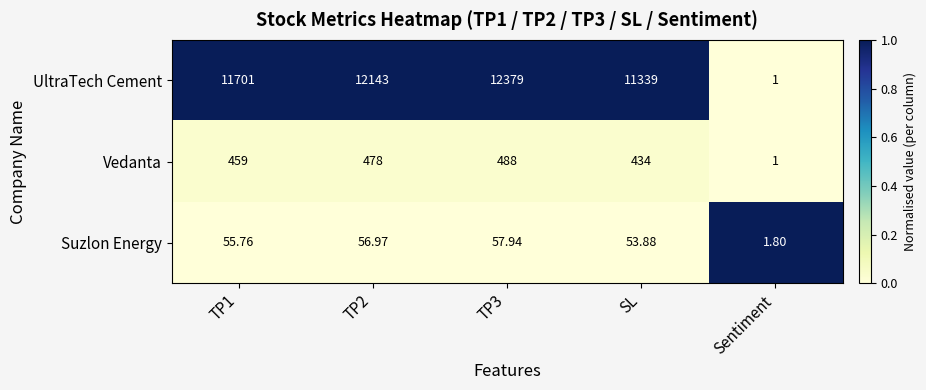

Is the value of Suzlon Energy at TP1 greater than the value of Vedanta at TP3?

No